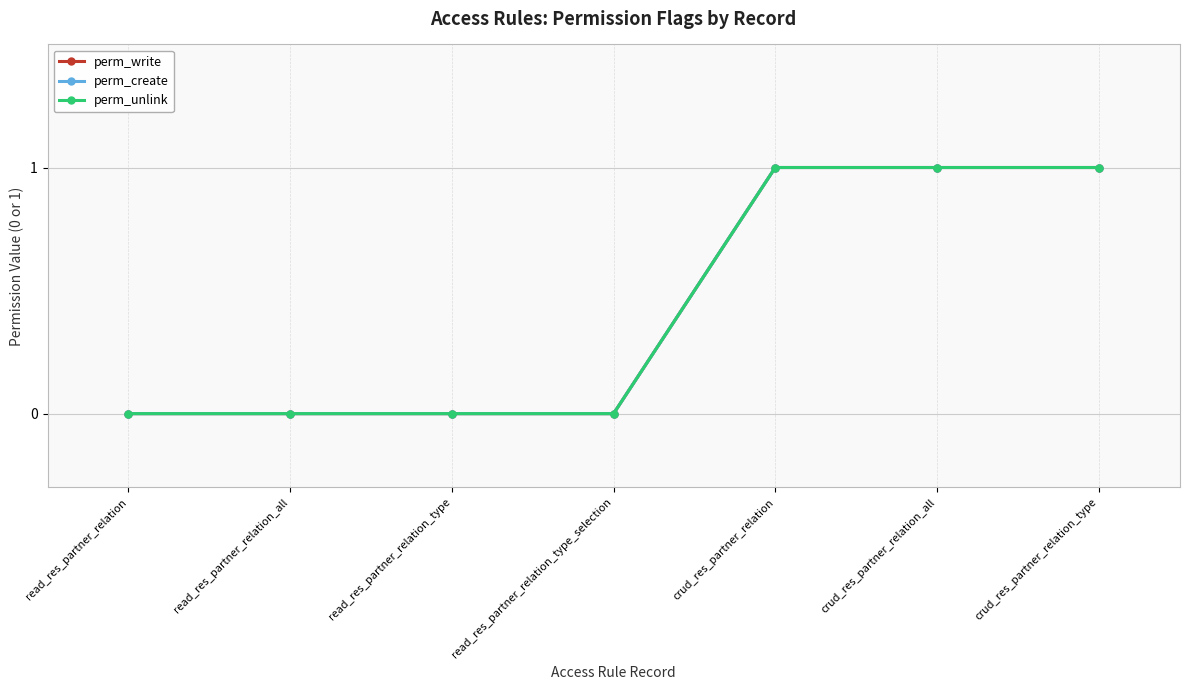

True or false: perm_create and perm_write intersect in this chart.

False